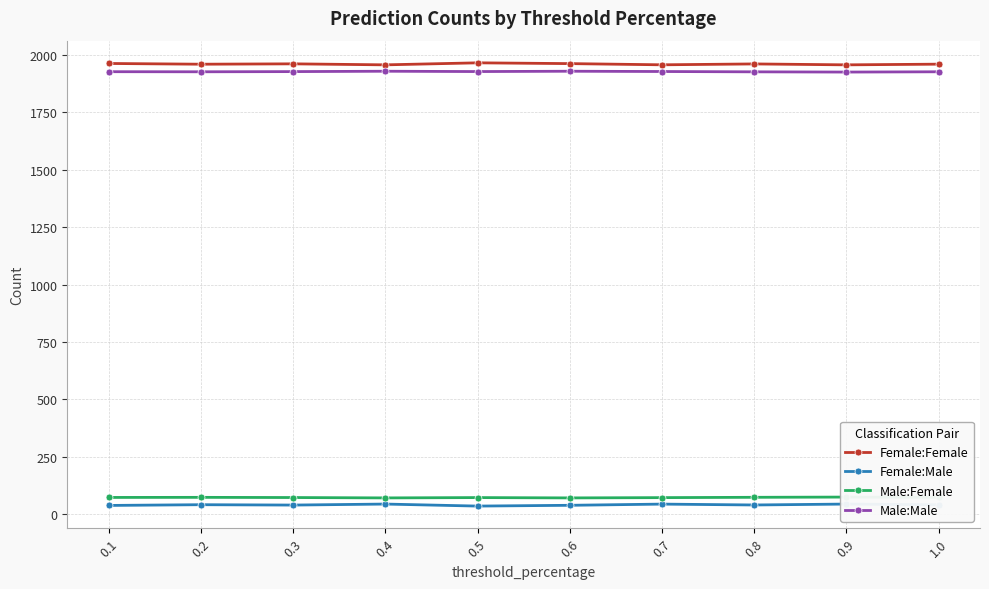

True or false: Female:Male and Female:Female intersect in this chart.

False